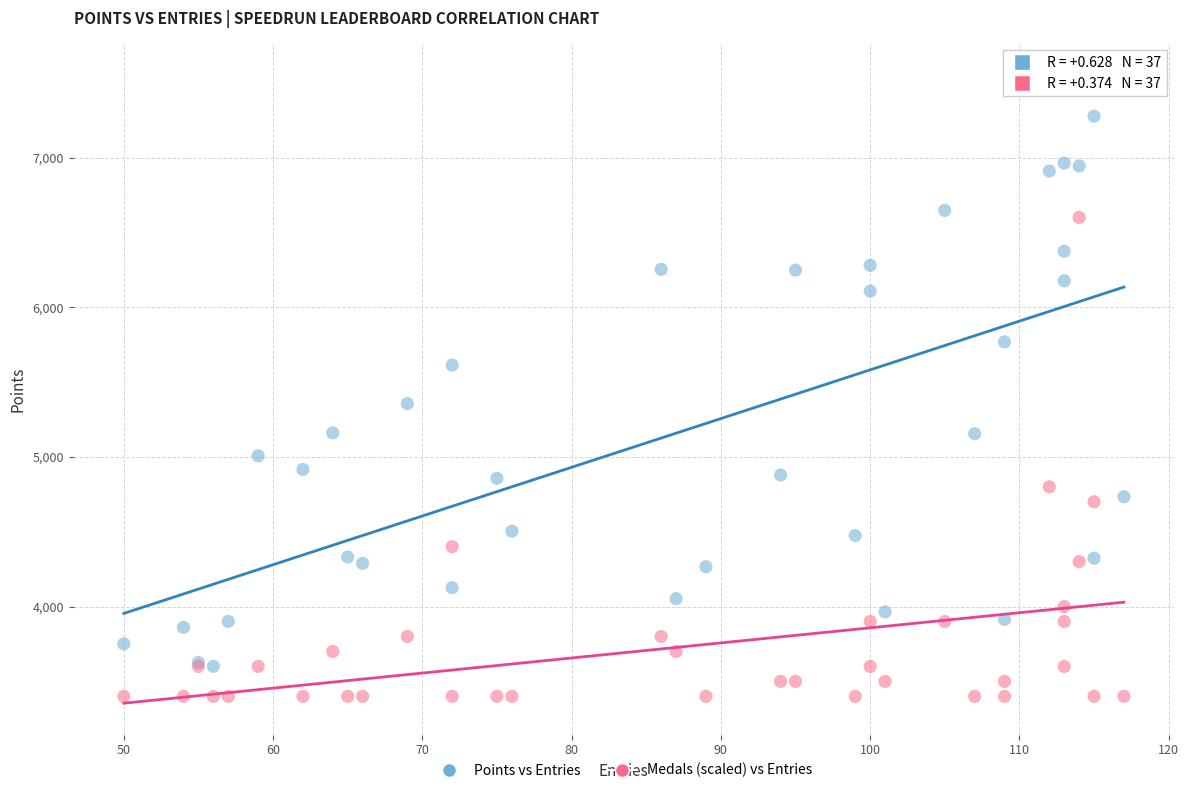

What are all the series names shown in the legend?

Points vs Entries, Medals (scaled) vs Entries